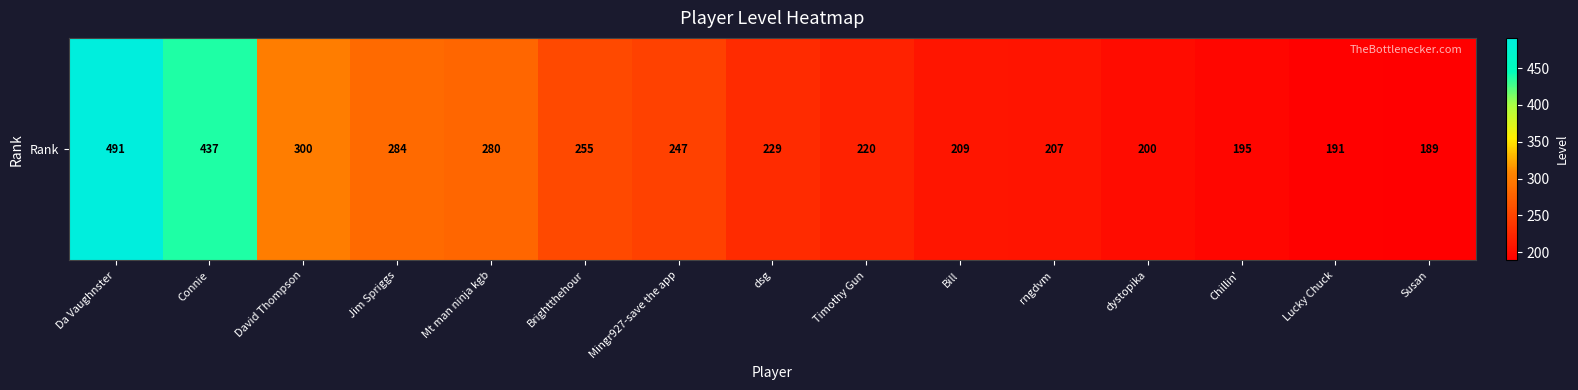

What is the change in value from David Thompson to rngdvm?

-93